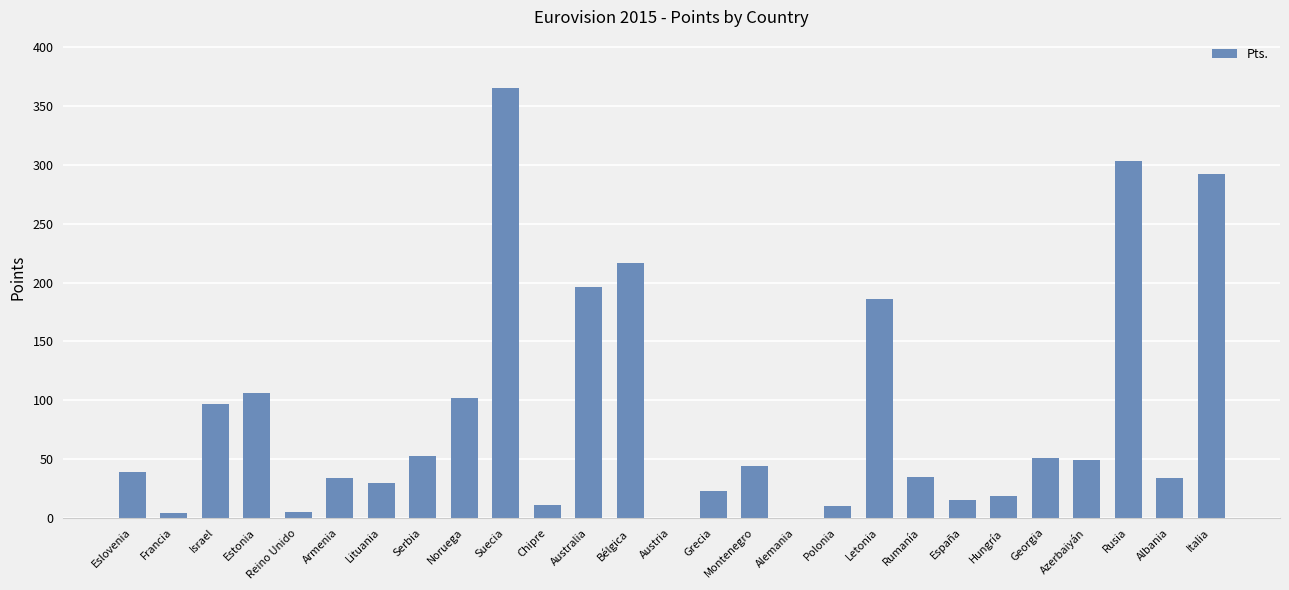

What is the maximum value shown in the chart?

365